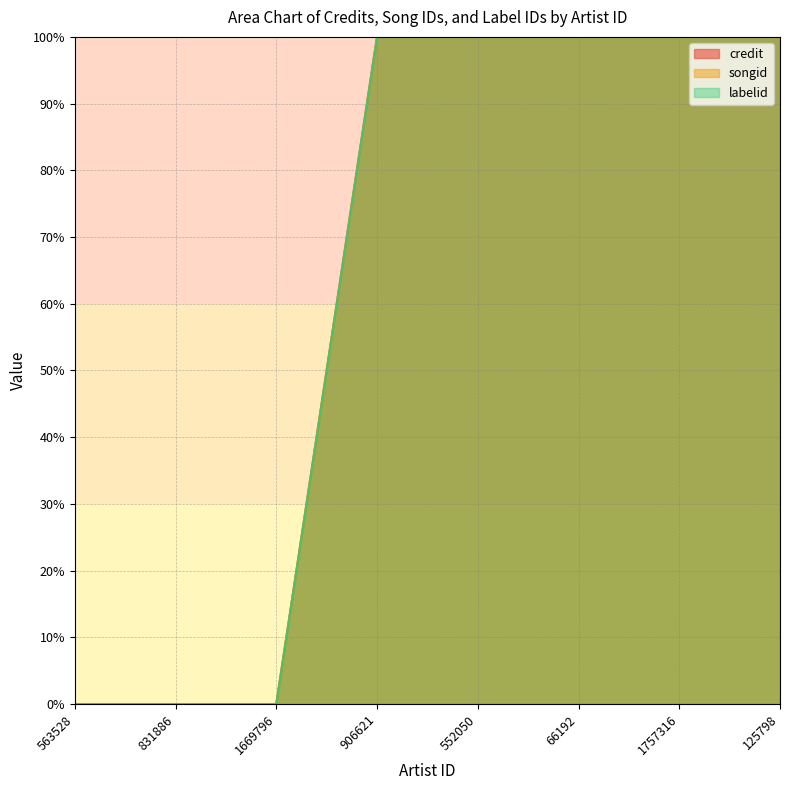

Is the value of labelid at 552050 greater than the value of credit at 906621?

Yes